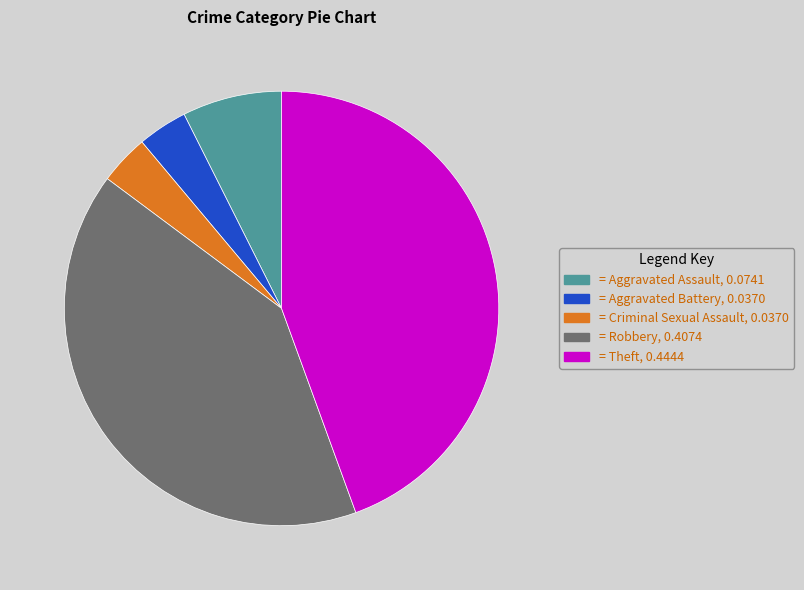

Is there a majority slice in this chart?

No